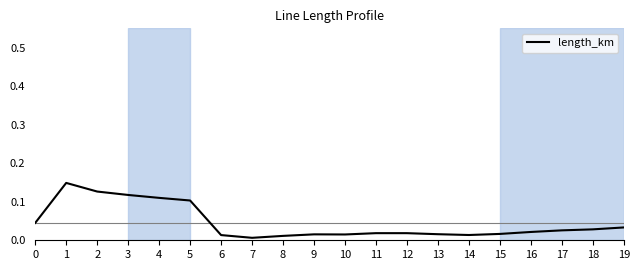

Which category has the lowest value across all series?

7